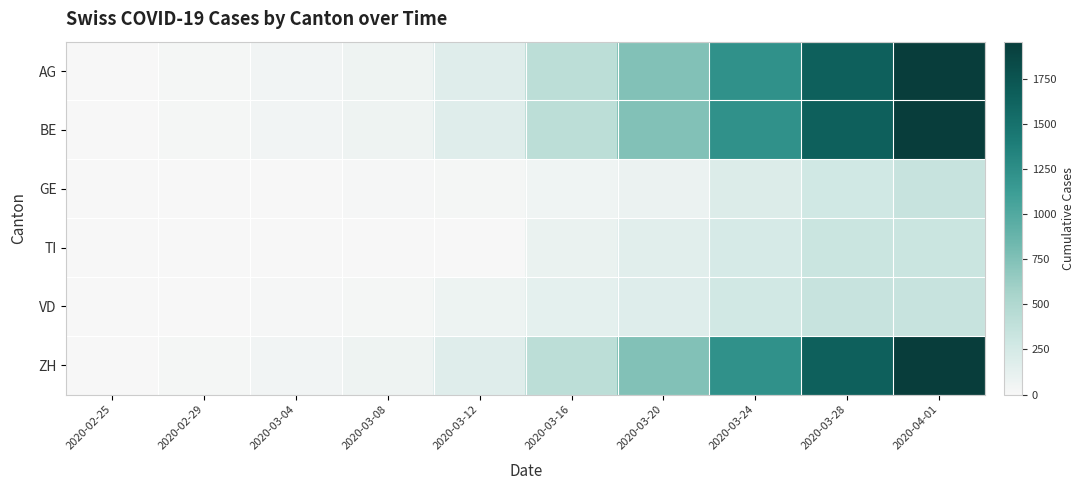

Reading left to right, extract all data points from this chart.

AG: 2020-02-25=0	2020-02-29=20	2020-03-04=44	2020-03-08=67	2020-03-12=174	2020-03-16=417	2020-03-20=748	2020-03-24=1226	2020-03-28=1651	2020-04-01=1956
BE: 2020-02-25=0	2020-02-29=20	2020-03-04=44	2020-03-08=67	2020-03-12=174	2020-03-16=417	2020-03-20=748	2020-03-24=1226	2020-03-28=1651	2020-04-01=1956
GE: 2020-02-25=0	2020-02-29=3	2020-03-04=4	2020-03-08=9	2020-03-12=17	2020-03-16=56	2020-03-20=87	2020-03-24=197	2020-03-28=280	2020-04-01=342
TI: 2020-02-25=0	2020-02-29=0	2020-03-04=0	2020-03-08=0	2020-03-12=0	2020-03-16=94	2020-03-20=155	2020-03-24=235	2020-03-28=316	2020-04-01=320
VD: 2020-02-25=0	2020-02-29=4	2020-03-04=10	2020-03-08=19	2020-03-12=71	2020-03-16=131	2020-03-20=180	2020-03-24=274	2020-03-28=340	2020-04-01=342
ZH: 2020-02-25=0	2020-02-29=17	2020-03-04=44	2020-03-08=67	2020-03-12=174	2020-03-16=417	2020-03-20=748	2020-03-24=1226	2020-03-28=1651	2020-04-01=1956